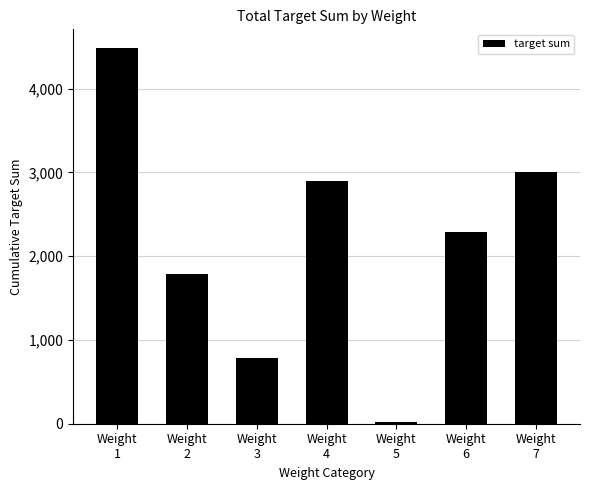

Reading left to right, transcribe all the data shown in this chart.

4485	1786	784	2896	20	2289	3009